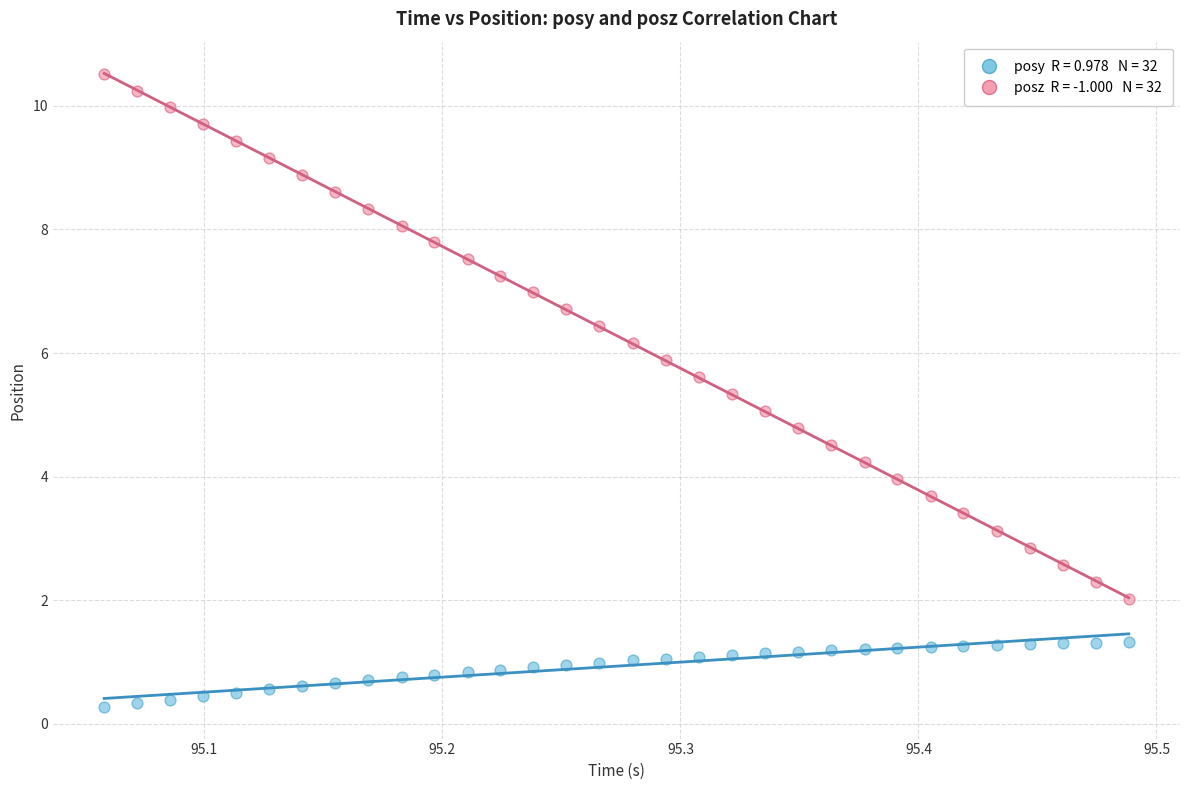

Across all data points, what is the range of X values (max minus min)?

0.4